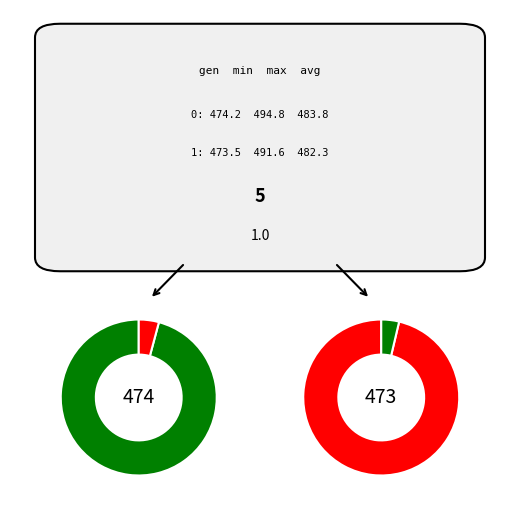

Combined, do 0 and 1 account for over 50%?

Yes